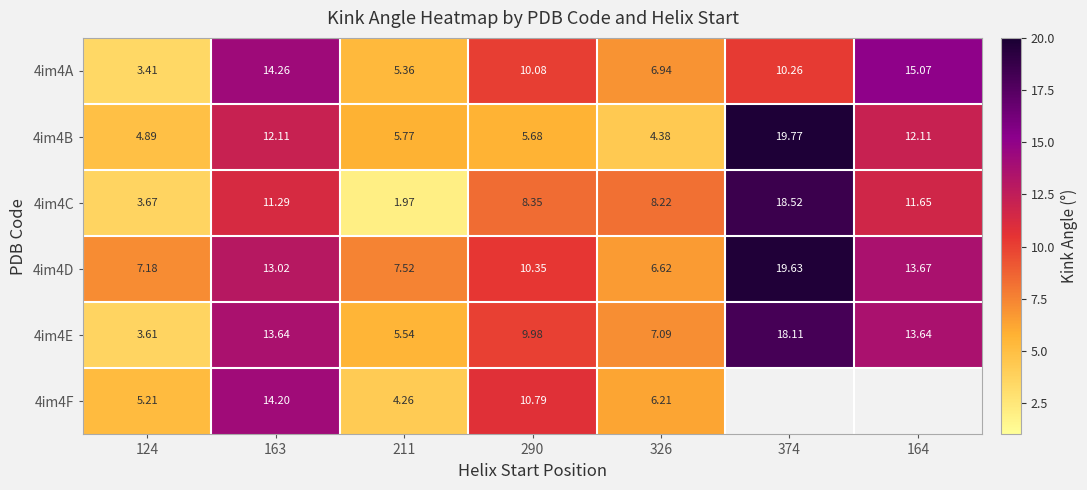

Is it true that 4im4D equals 6.5 at 163?

False